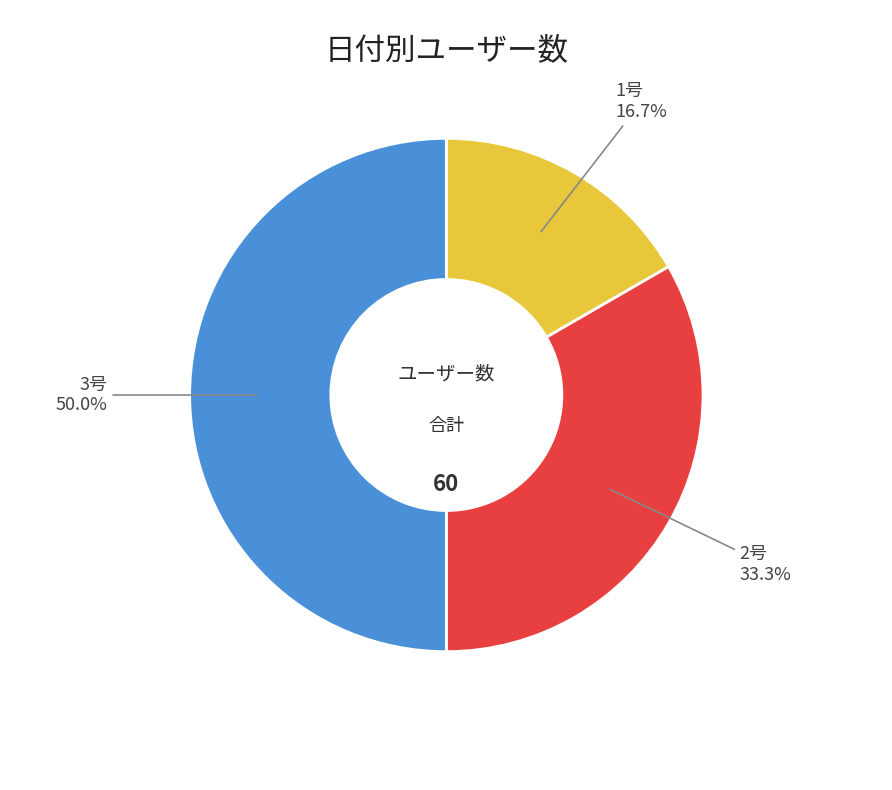

To the nearest percent, what is the difference between the largest and smallest slice percentages?

33%